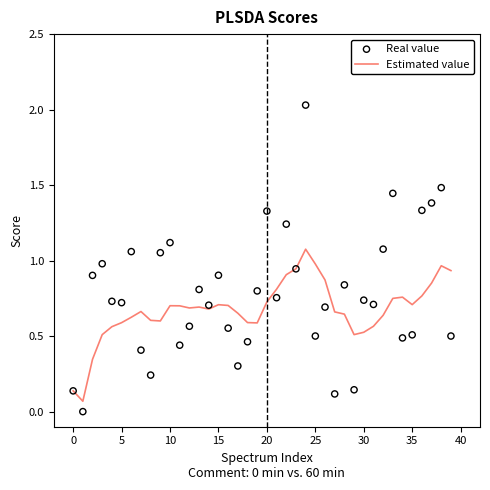

What are all the series names shown in the legend?

Estimated value, Real value